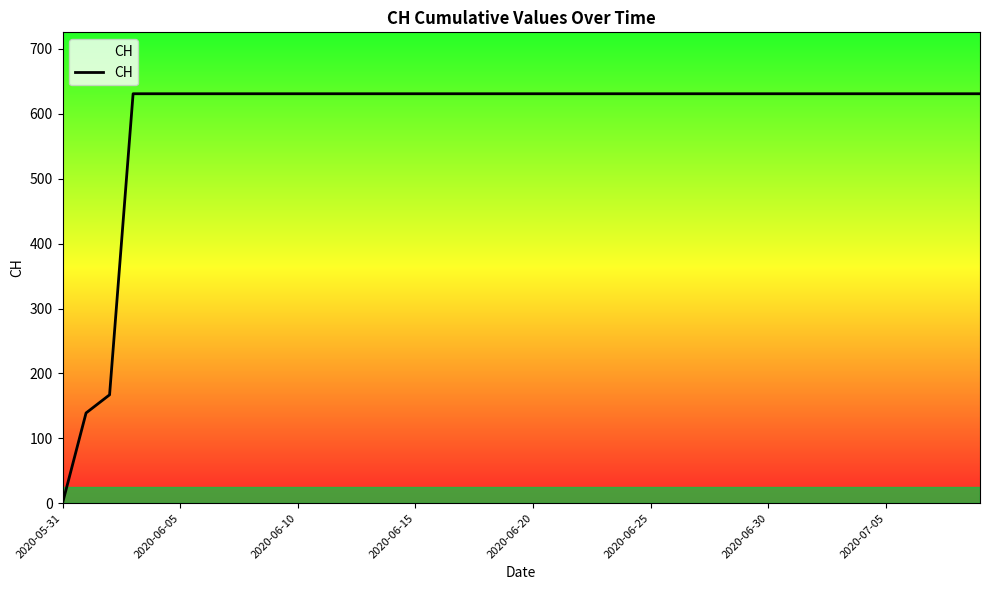

What is the maximum value shown in the chart?

631